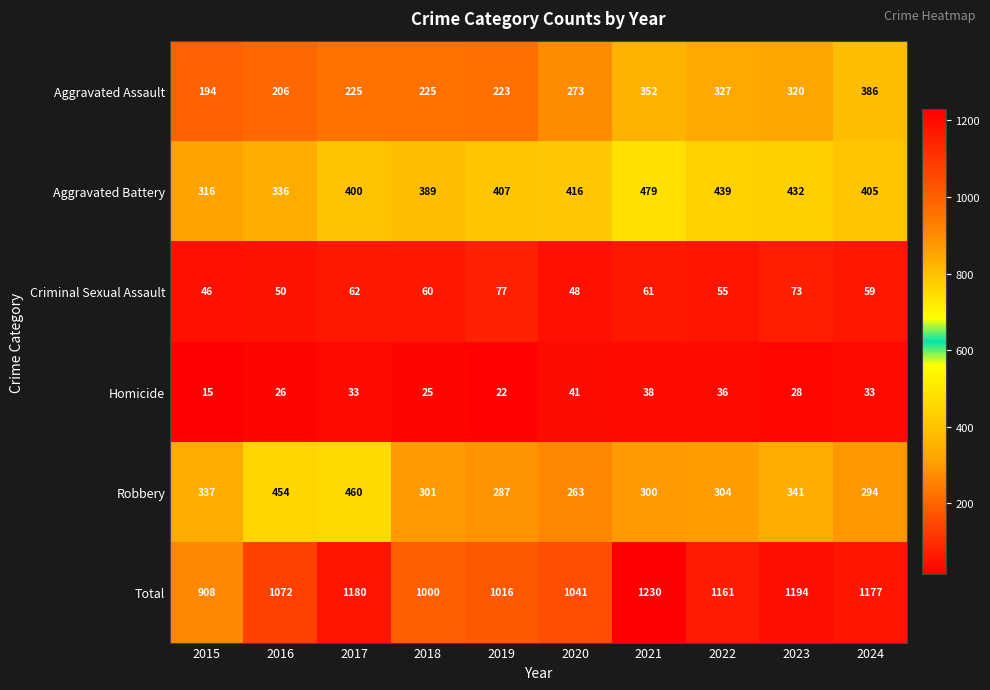

What is the difference between the maximum and minimum values in the Aggravated Assault series?

192